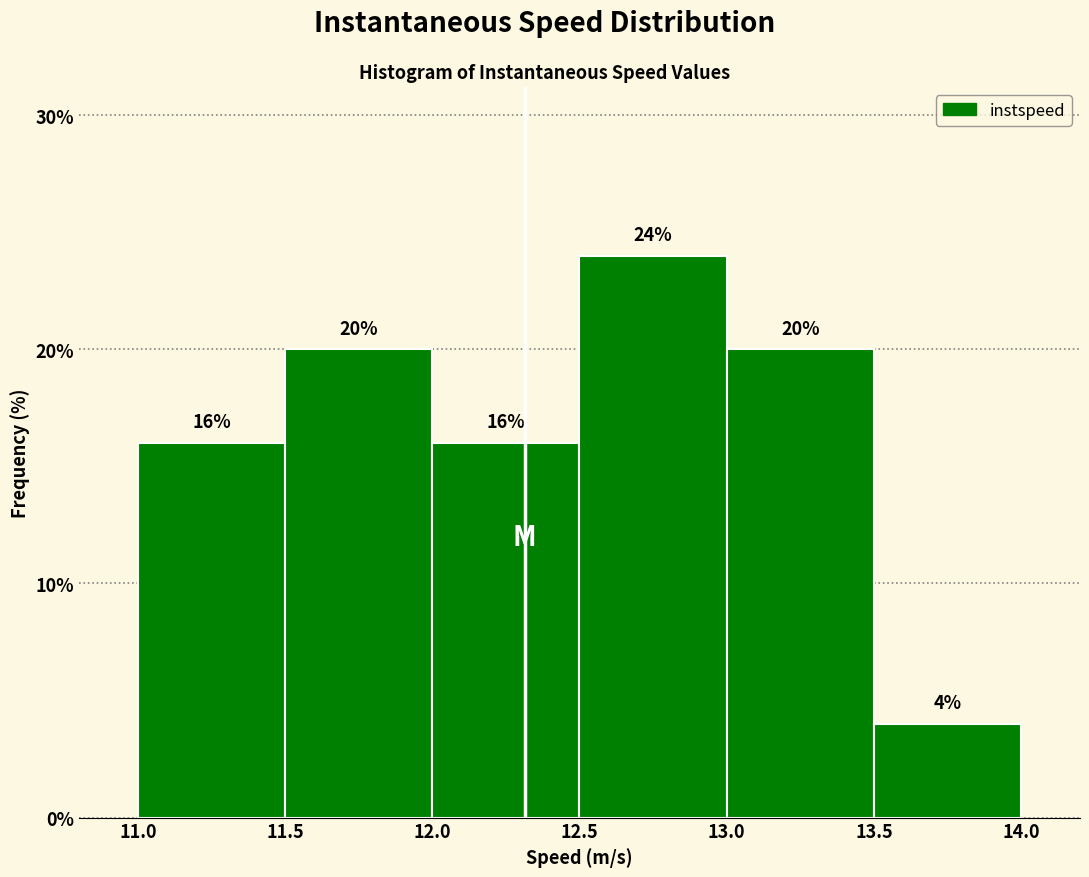

Reading left to right, list every bar in this chart as the range it spans on the x-axis followed by its height.

11.0 to 11.5: 16
11.5 to 12.0: 20
12.0 to 12.5: 16
12.5 to 13.0: 24
13.0 to 13.5: 20
13.5 to 14.0: 4